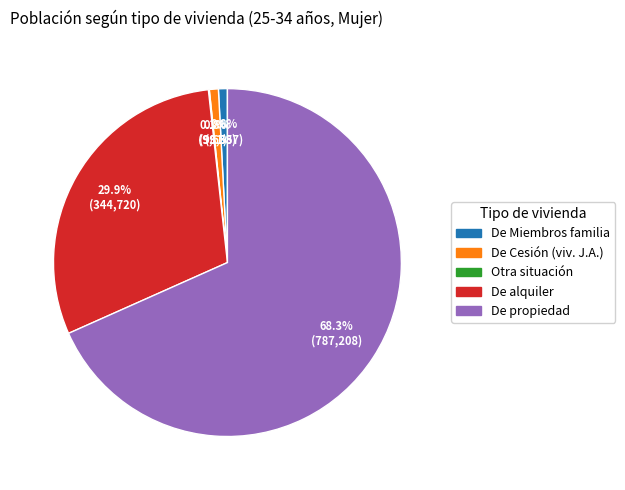

Does any single category account for the majority?

Yes